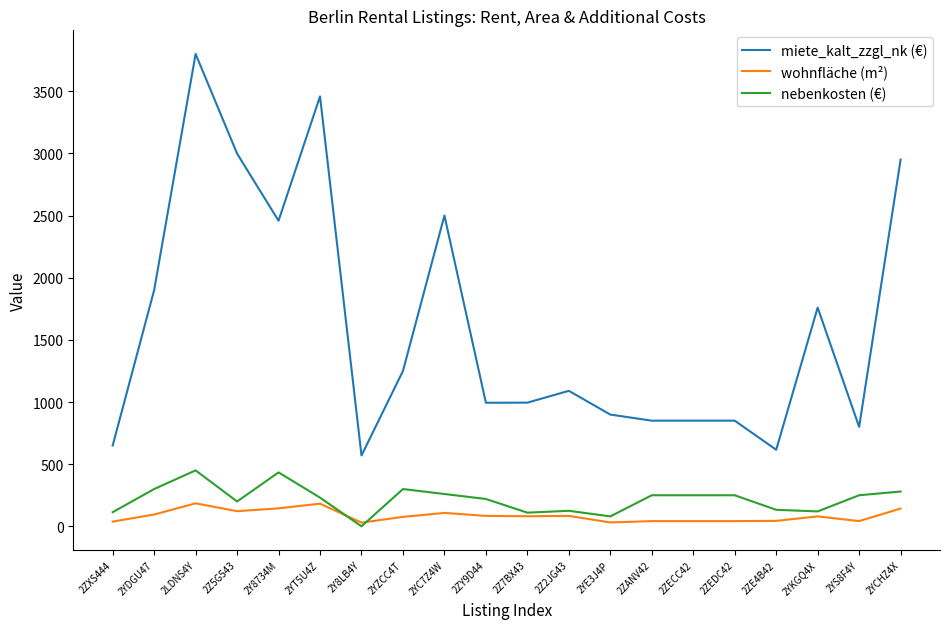

Which series has the largest range (max minus min)?

miete_kalt_zzgl_nk (€)